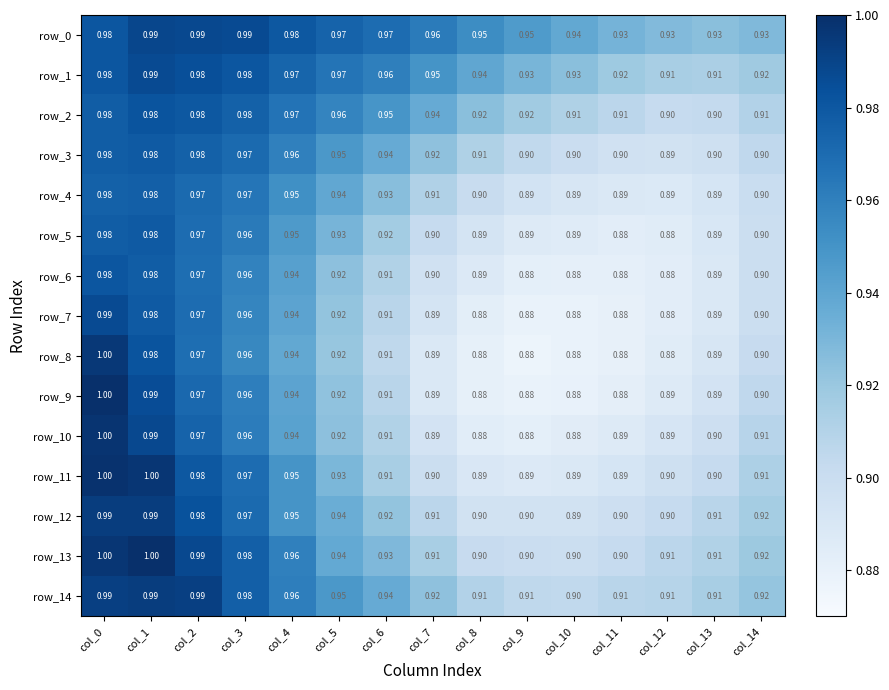

Between col_14 and col_1, which is larger?

col_1